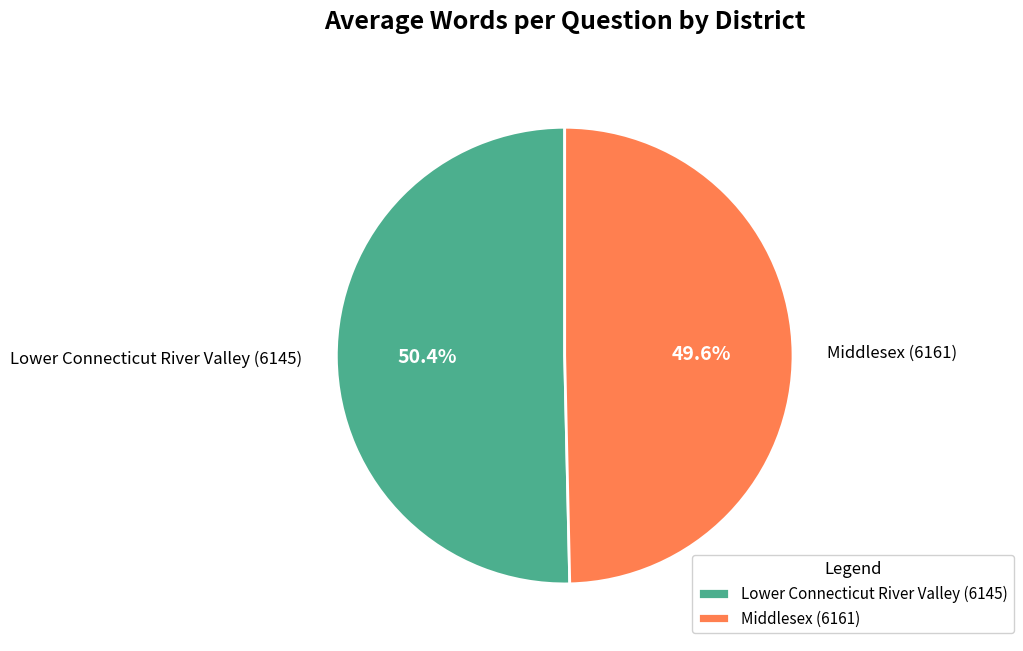

How many slices are in this pie chart?

2